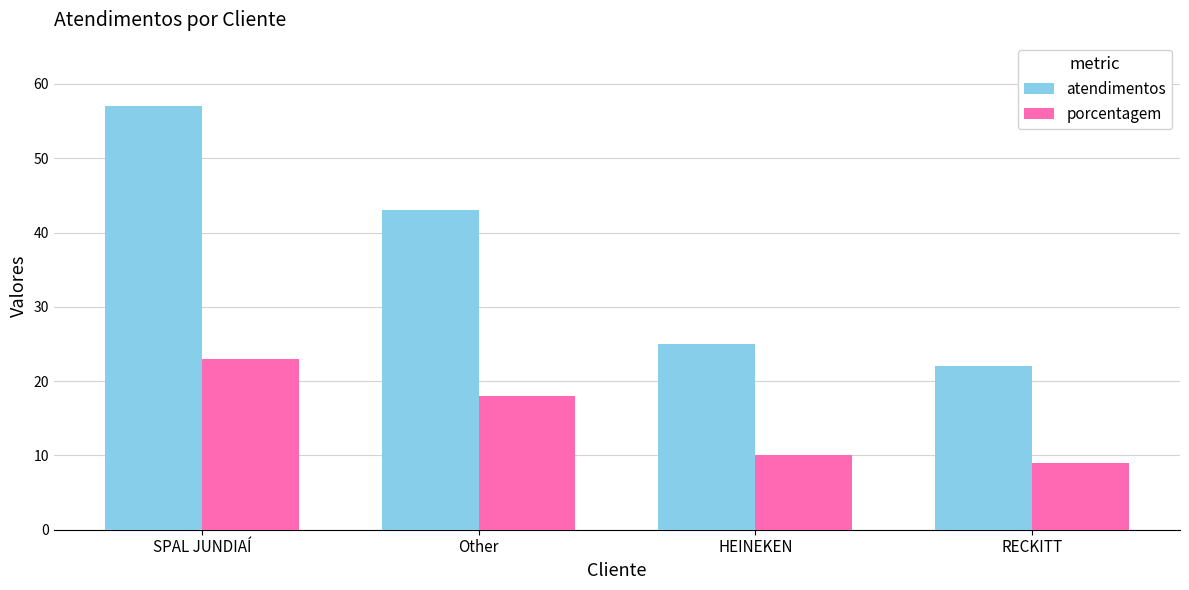

Which label corresponds to the smallest value in the chart?

RECKITT